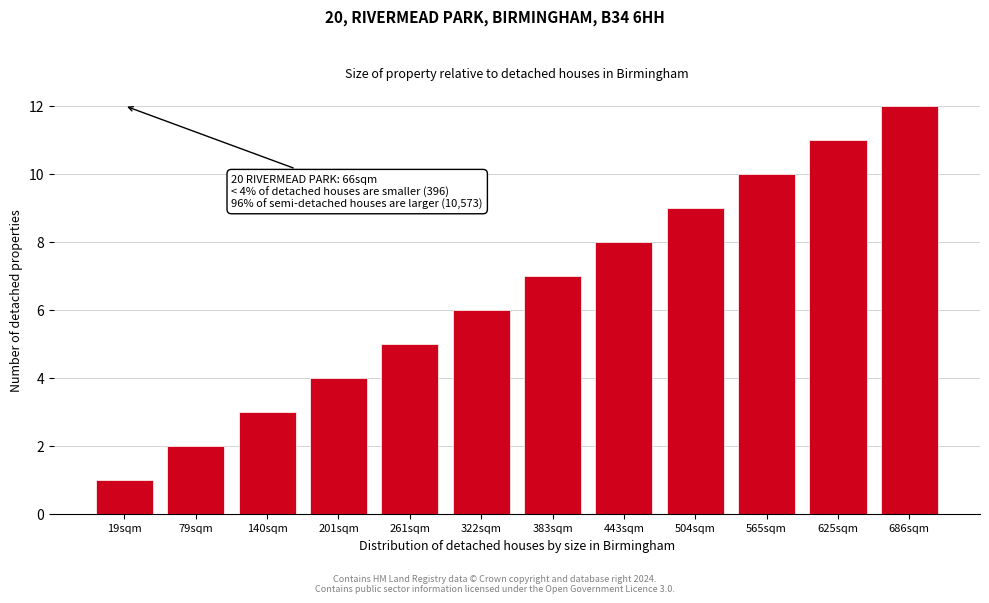

What value does the data have at 686sqm?

12